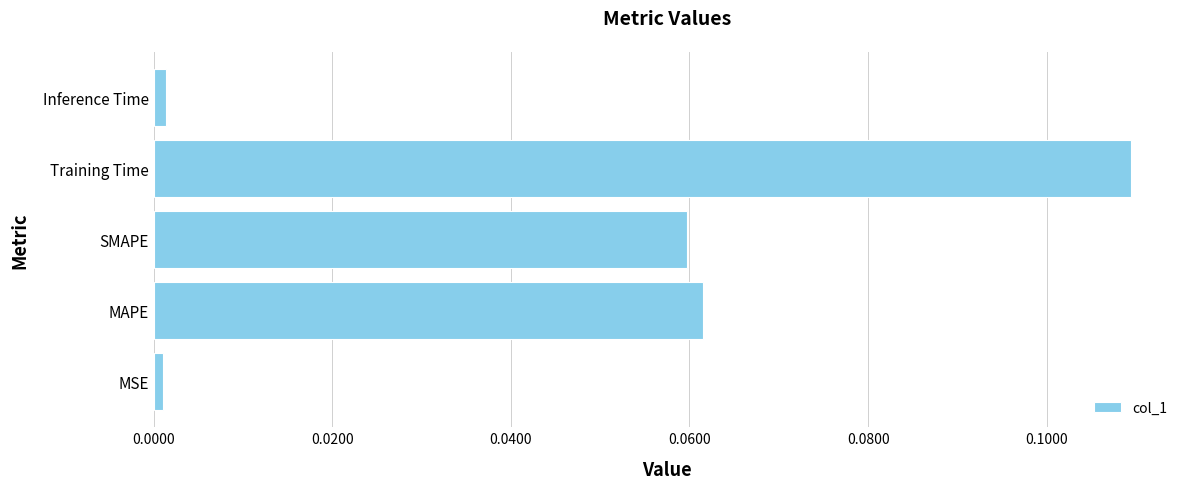

Between MSE and SMAPE, which is larger?

SMAPE